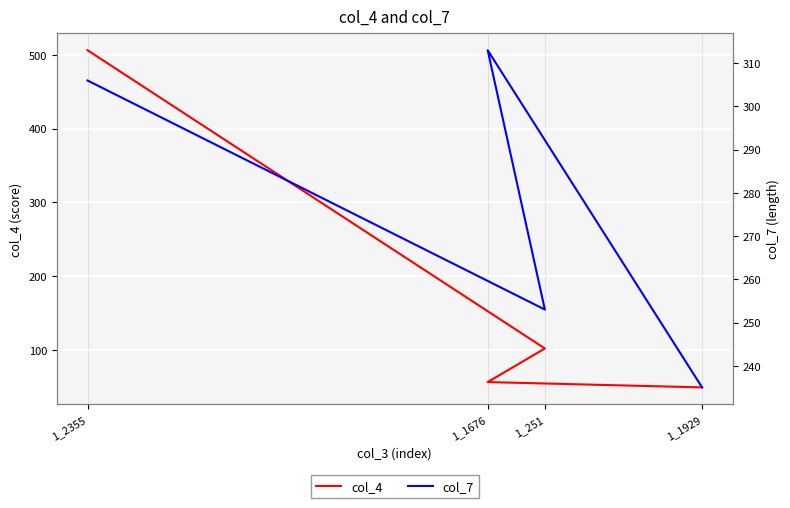

Reading right to left, list all the values displayed in this chart.

col_4: 1_1929=49.5	1_1676=56.7	1_251=102.2	1_2355=506.3
col_7: 1_1929=235.0	1_1676=313.0	1_251=253.0	1_2355=306.0